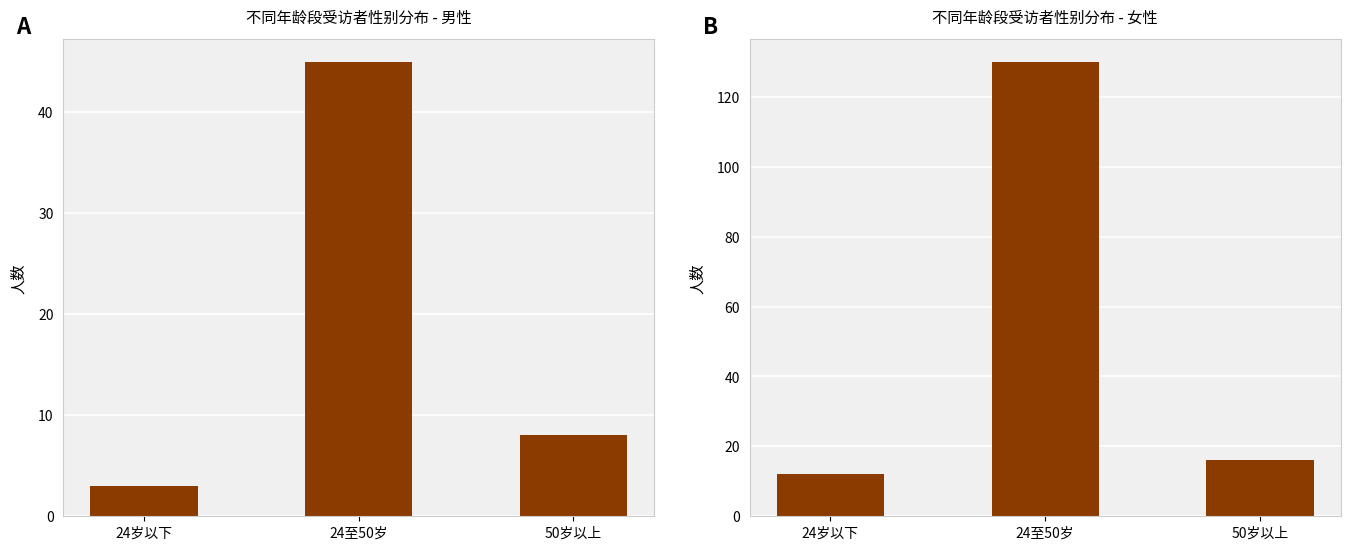

Count the number of categories in the chart.

3